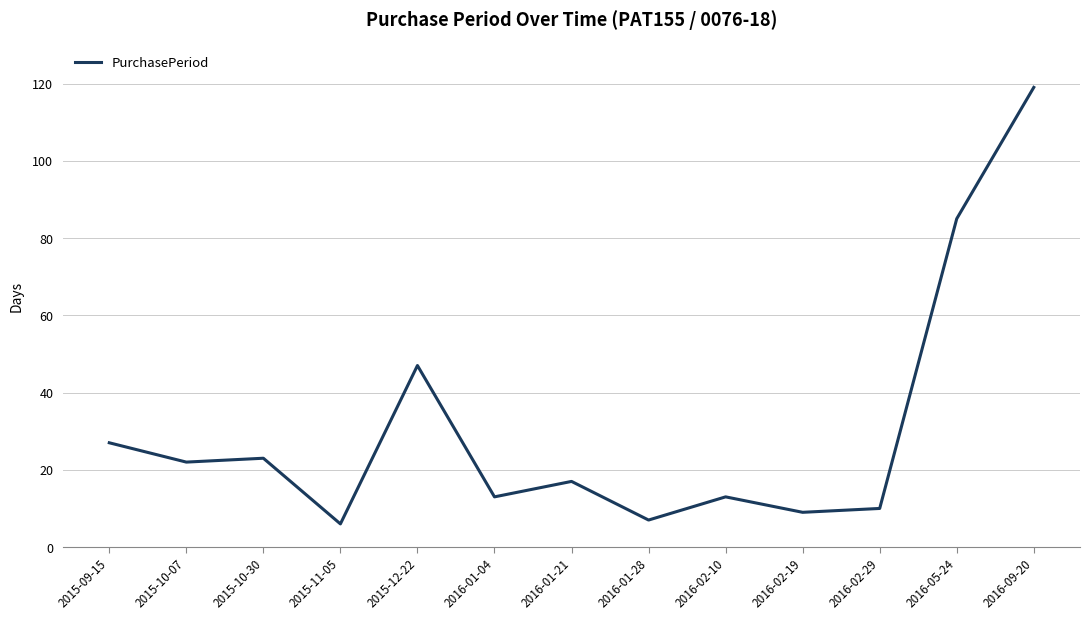

What is the minimum value shown in the chart?

6